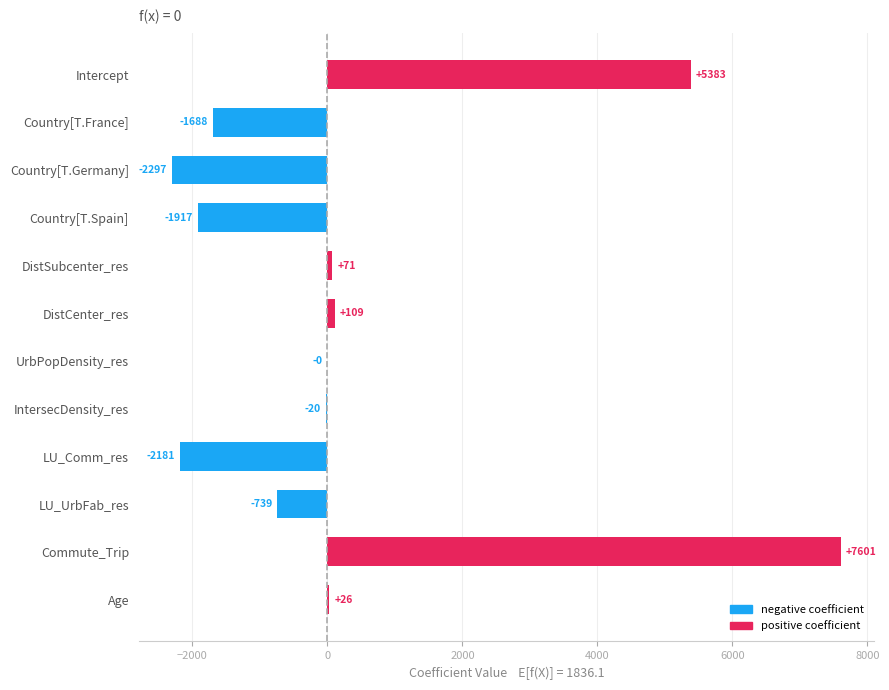

Between Country[T.Germany] and DistCenter_res, which is larger?

DistCenter_res